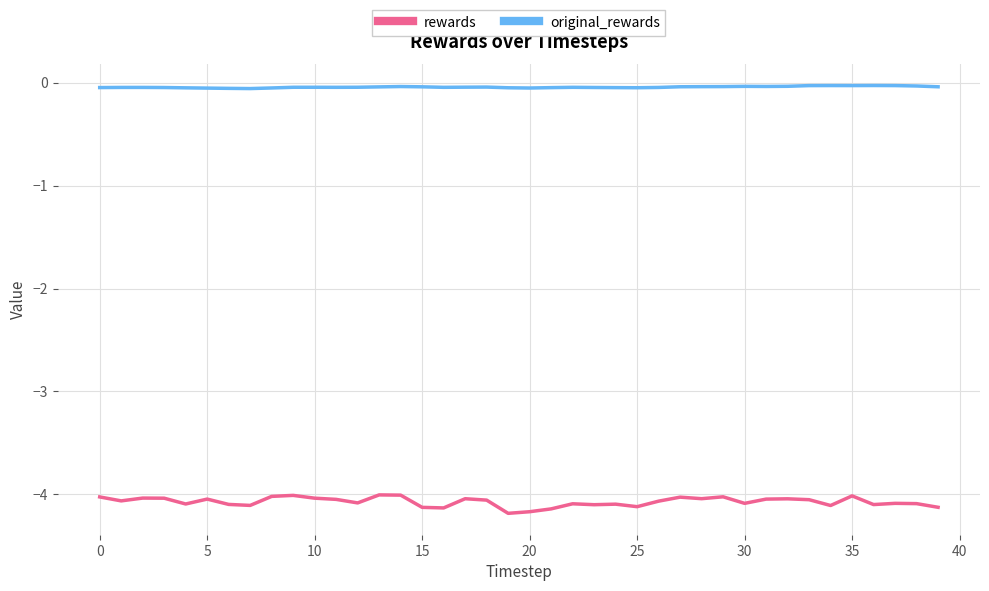

Which series has the largest range (max minus min)?

rewards